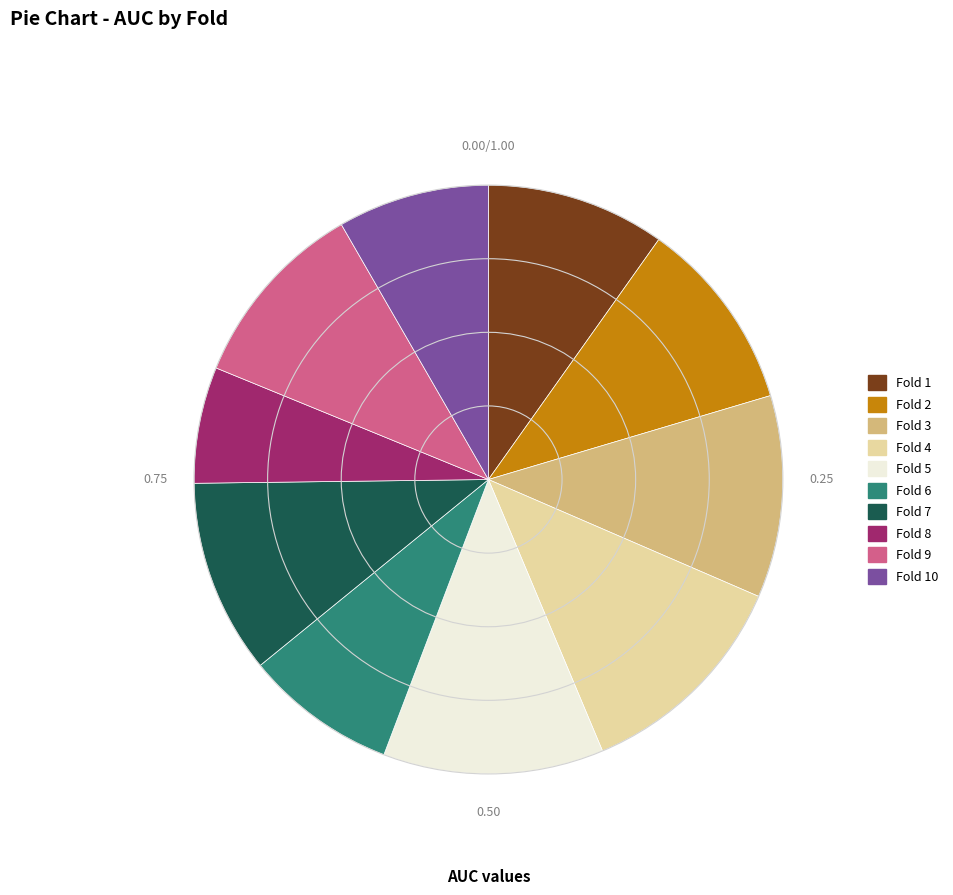

Which has a higher value, Fold 5 or Fold 1?

Fold 5